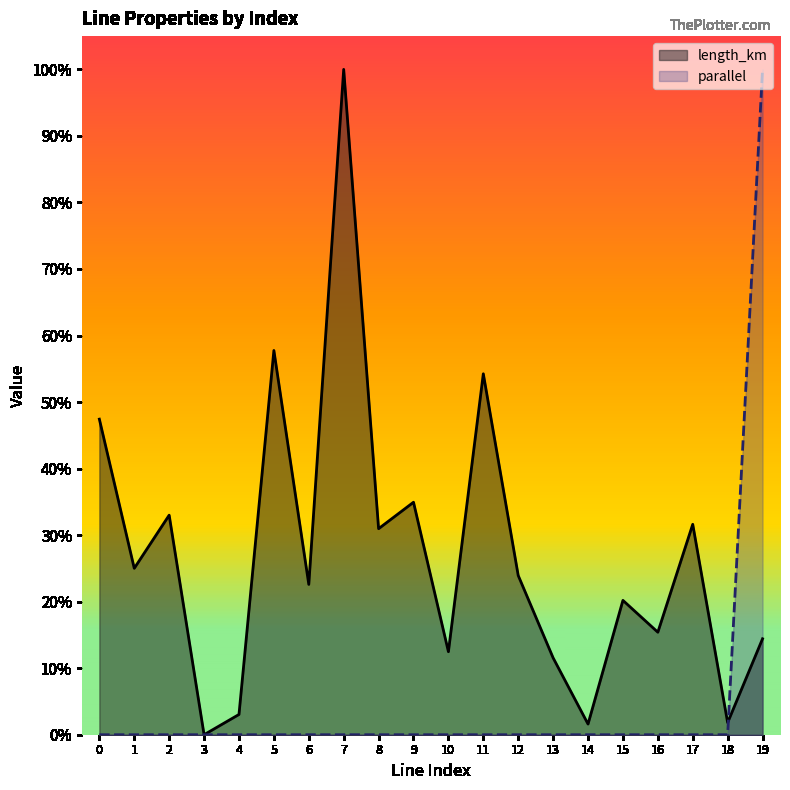

Reading right to left, what are all the values shown in this chart?

length_km: 0.1	0.0	0.3	0.2	0.2	0.0	0.1	0.2	0.5	0.1	0.3	0.3	1.0	0.2	0.6	0.0	0.0	0.3	0.3	0.5
parallel: 1.0	0.0	0.0	0.0	0.0	0.0	0.0	0.0	0.0	0.0	0.0	0.0	0.0	0.0	0.0	0.0	0.0	0.0	0.0	0.0